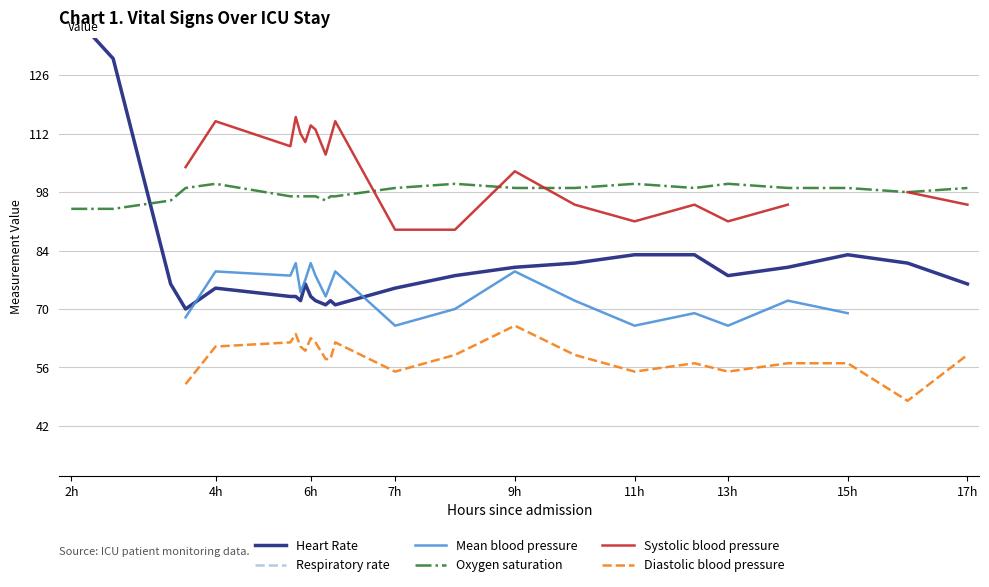

Is this an area chart (filled region under the line)?

No